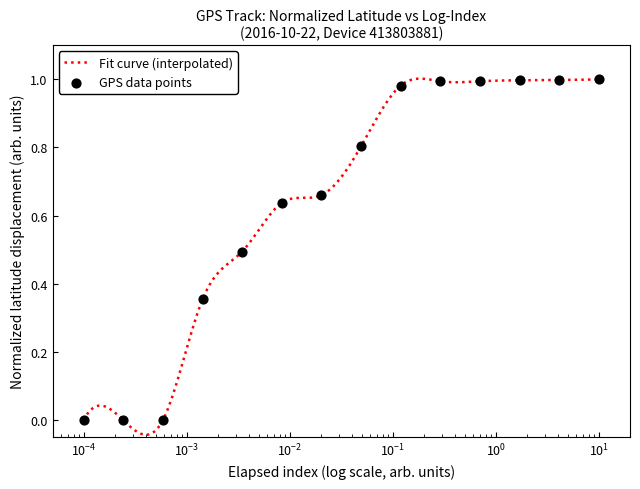

How many lines are shown in the chart?

1